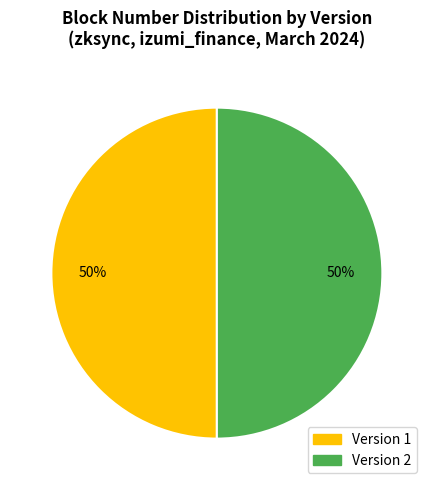

Count the number of slices in the pie.

2